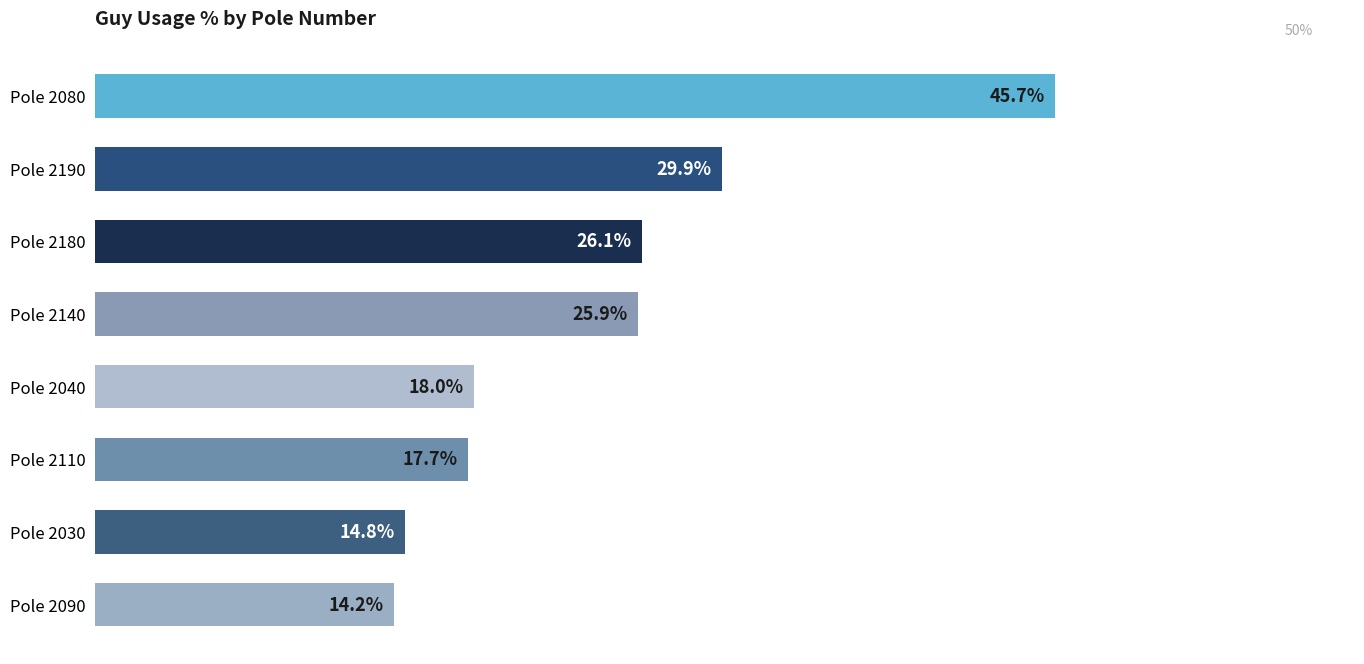

Between Pole 2110 and Pole 2140, which is larger?

Pole 2140